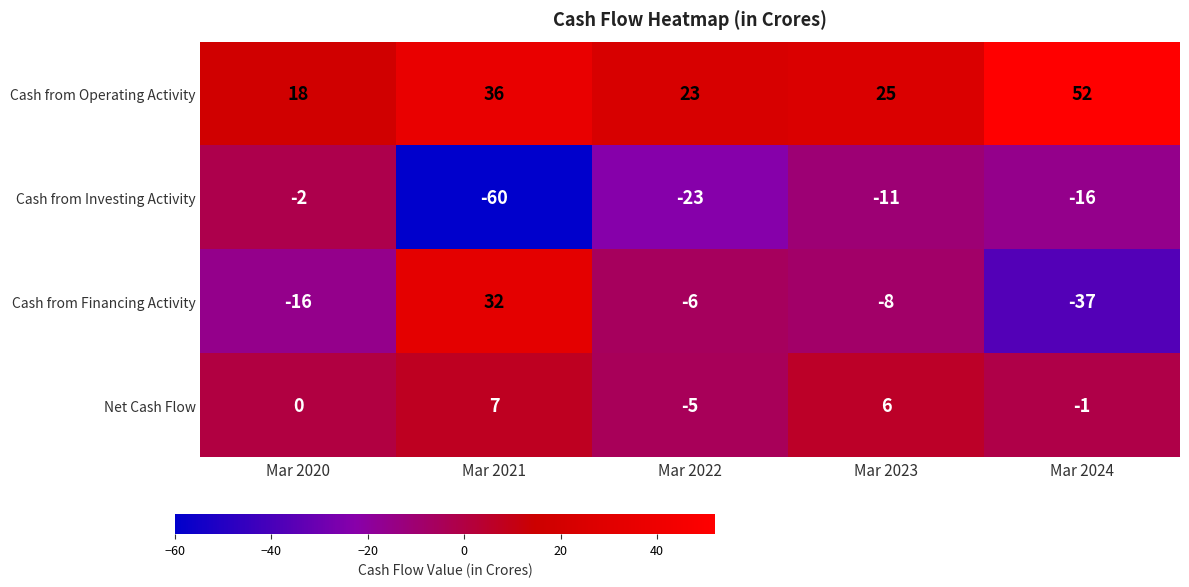

True or false: Cash from Financing Activity has a value of -25 at Mar 2020.

False